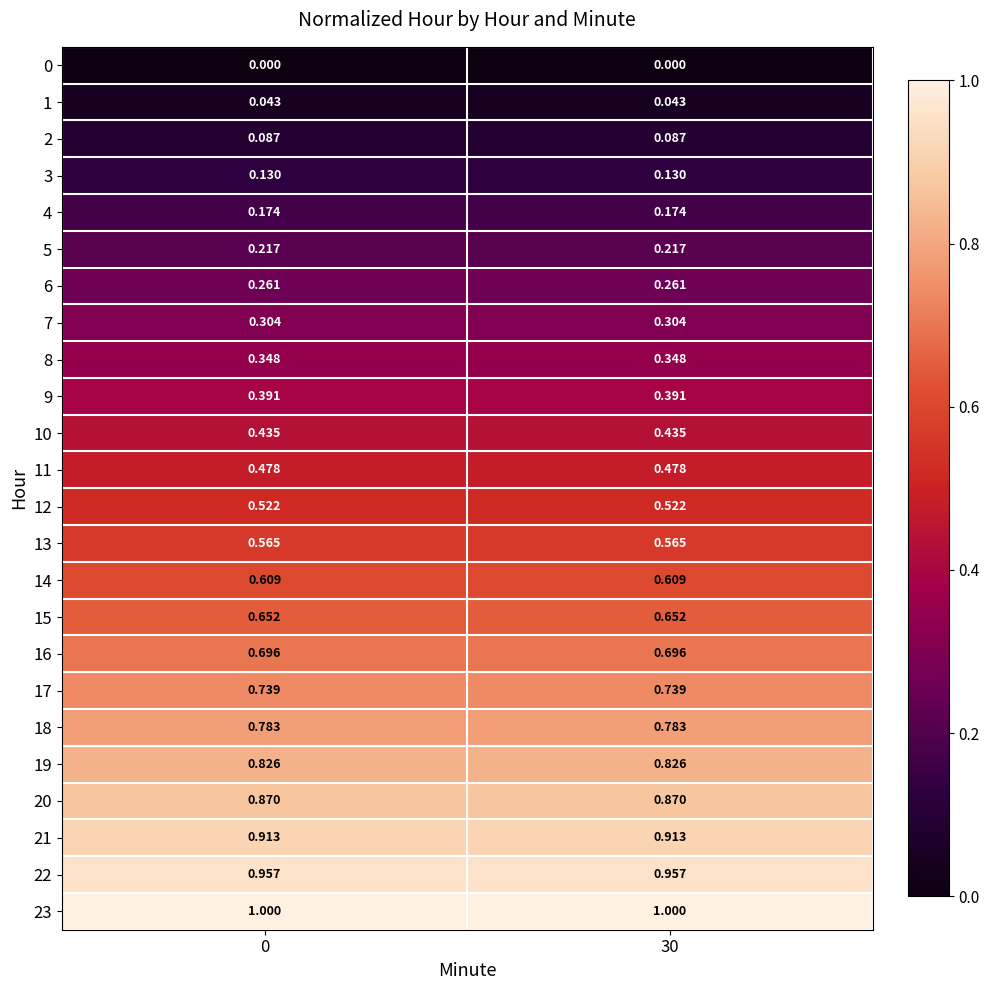

Is the value of 7 at 0 greater than the value of 0 at 0?

Yes